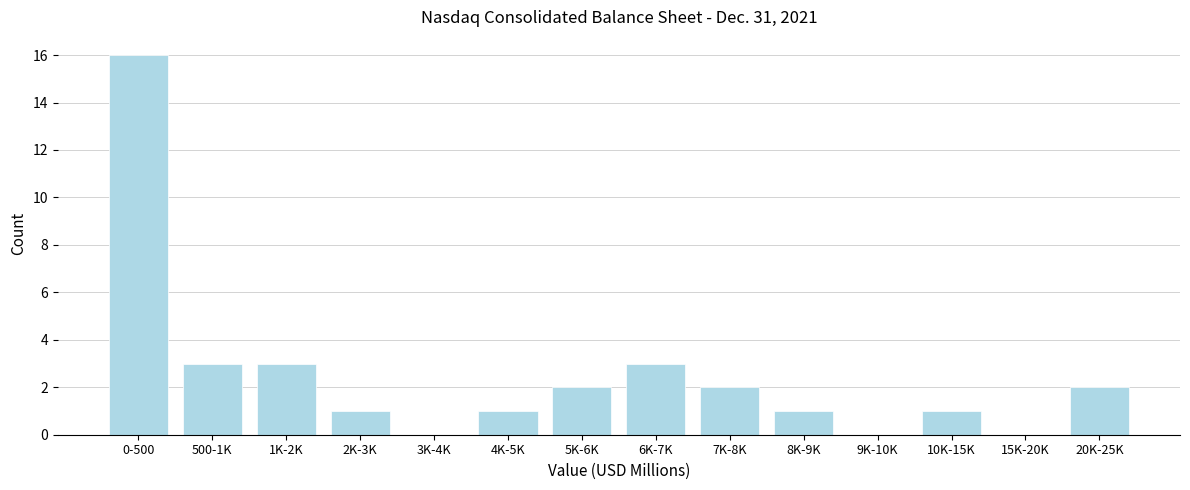

Reading left to right, transcribe all the data shown in this chart.

0-500=16	500-1K=3	1K-2K=3	2K-3K=1	3K-4K=0	4K-5K=1	5K-6K=2	6K-7K=3	7K-8K=2	8K-9K=1	9K-10K=0	10K-15K=1	15K-20K=0	20K-25K=2